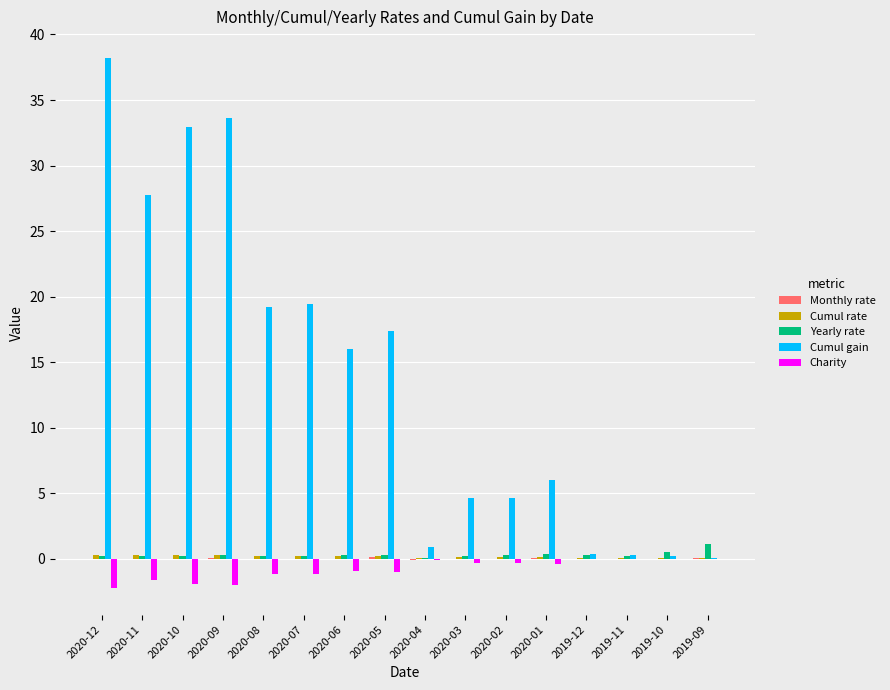

The Yearly rate series shows 0.4 at 2020-01. True or false?

True